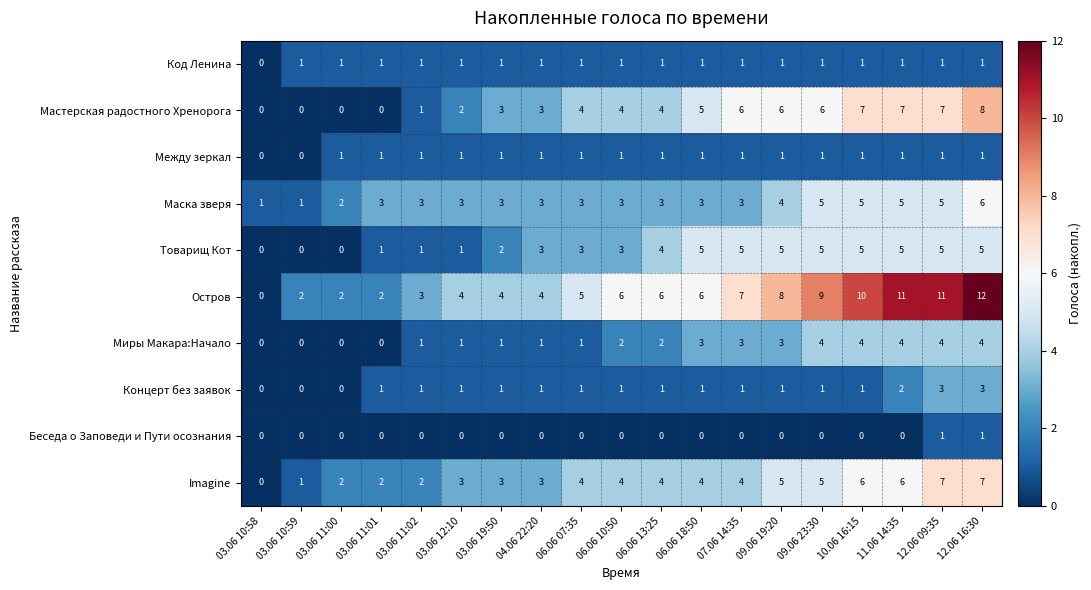

Count the Маска зверя values in the range 3 to 5.

15